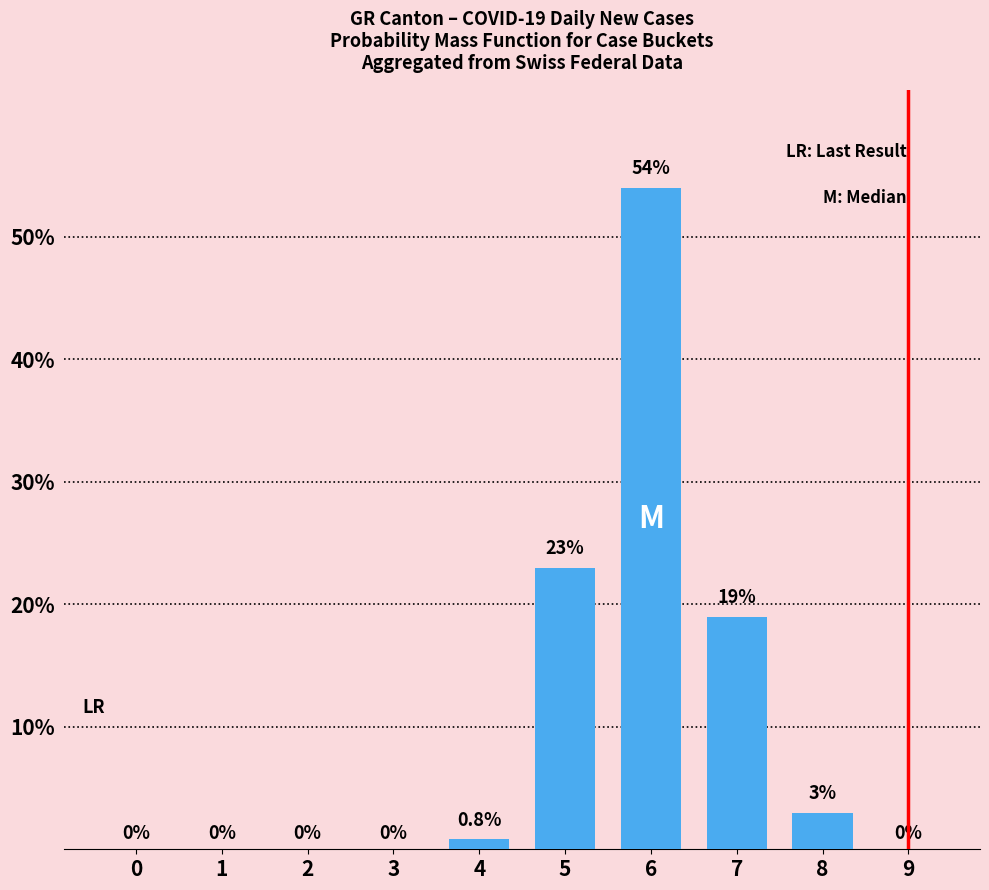

Reading left to right, list all the values displayed in this chart.

0=0.0	1=0.0	2=0.0	3=0.0	4=0.8	5=23.0	6=54.0	7=19.0	8=3.0	9=0.0